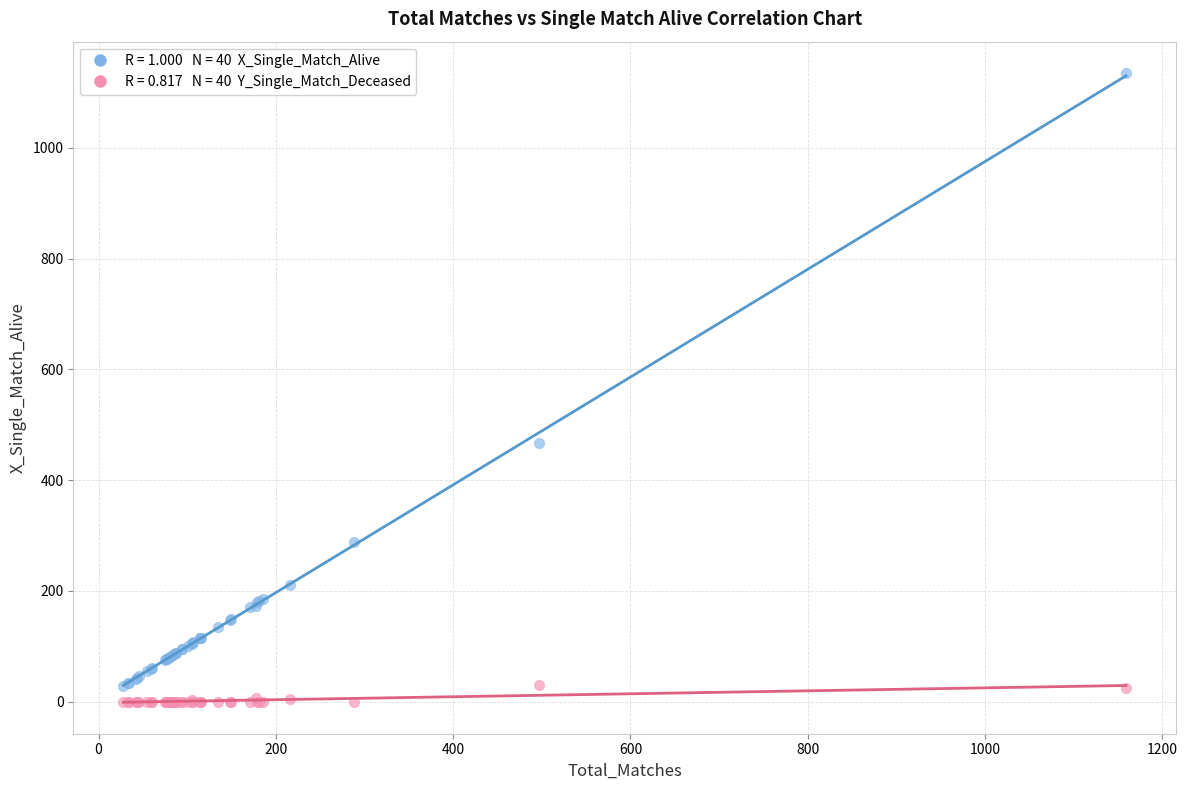

Across all series, what Y value is closest to 567?

467